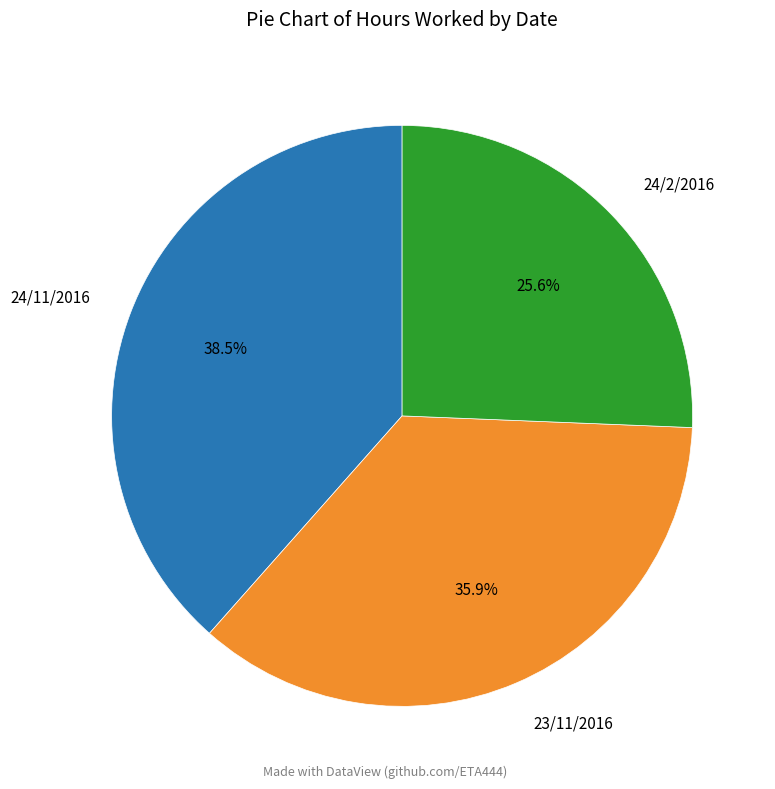

Is the sum of 23/11/2016 and 24/11/2016 greater than half?

Yes